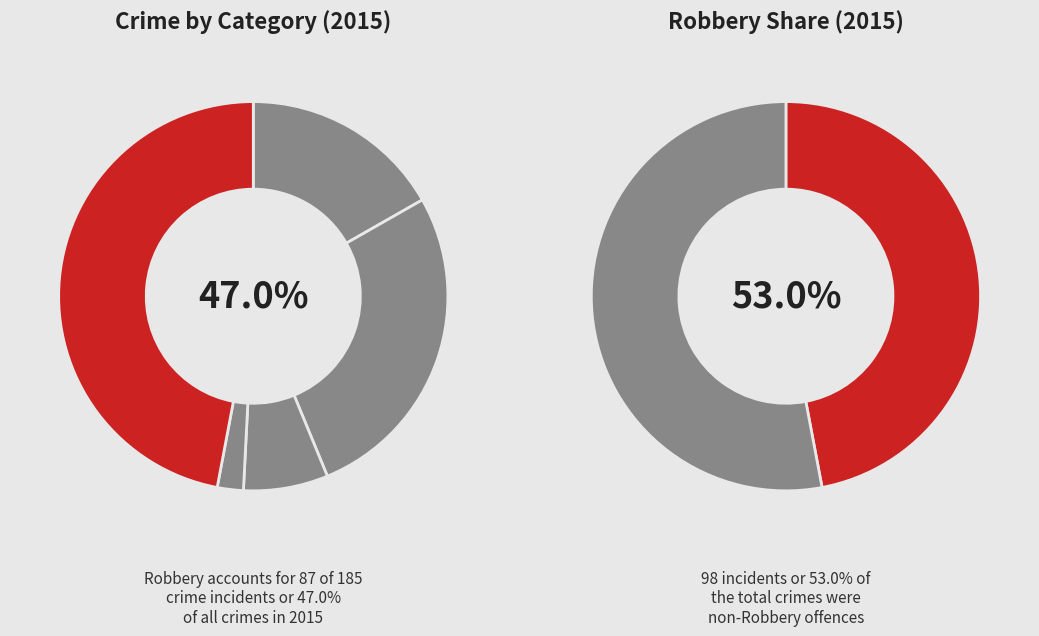

What is the smallest slice in the pie chart?

Homicide